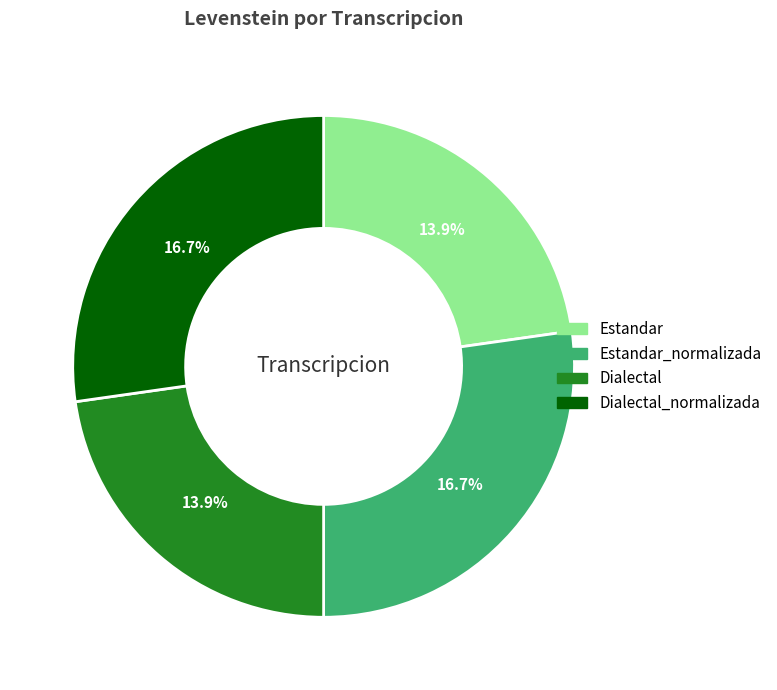

What is the largest slice in the pie chart?

Estandar_normalizada